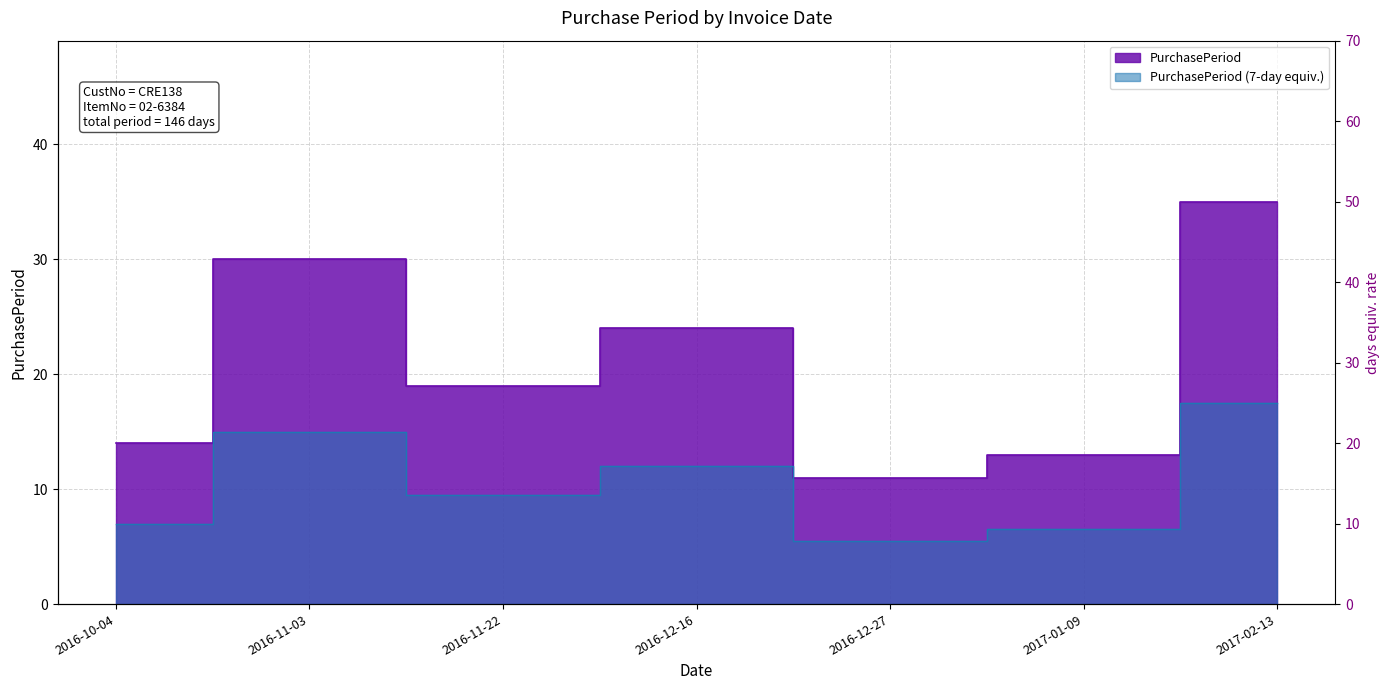

Between 2016-12-16 and 2016-12-27, which is larger?

2016-12-16